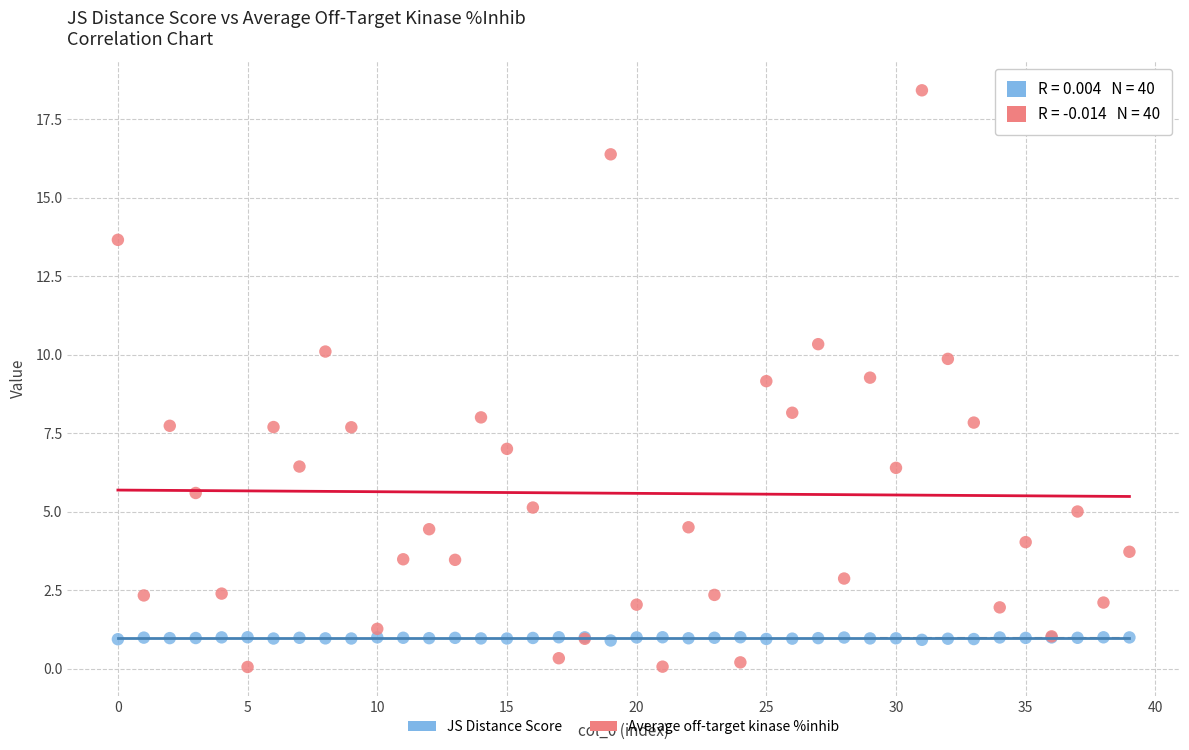

Which series reaches the maximum Y coordinate?

Average off-target kinase %inhib